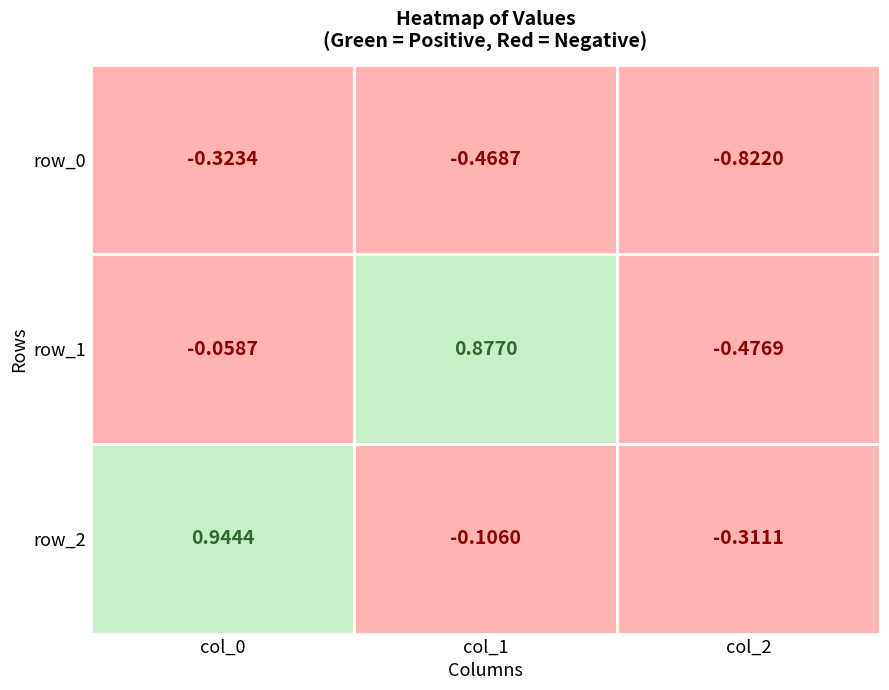

What is the sum of the col_2 values at 0 and 2?

-1.1